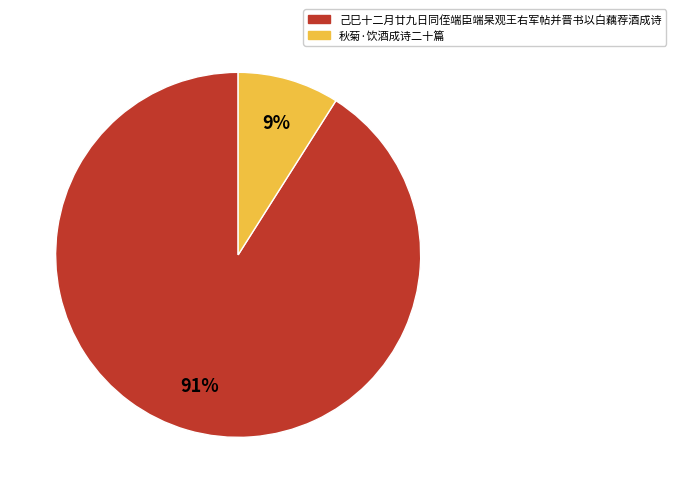

To the nearest percent, what is the combined percentage of 己巳十二月廿九日同侄端臣端杲观王右军帖并晋书以白藕荐酒成诗 and 秋菊·饮酒成诗二十篇?

100%